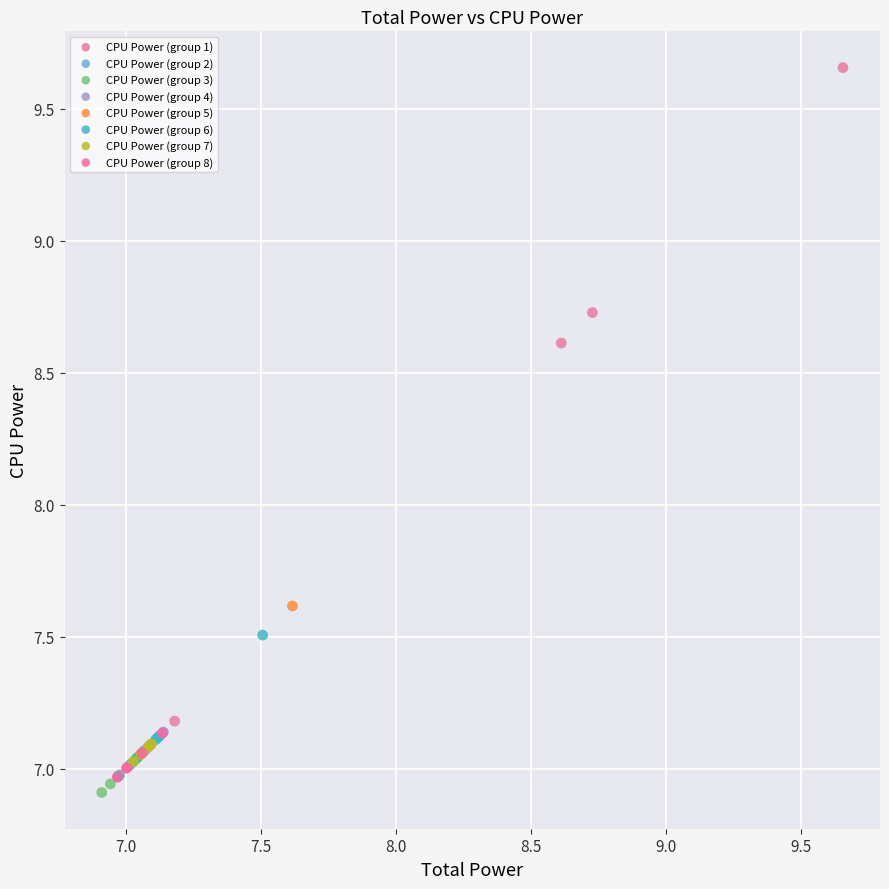

Which series has the largest Y range (max minus min)?

CPU Power (group 1)